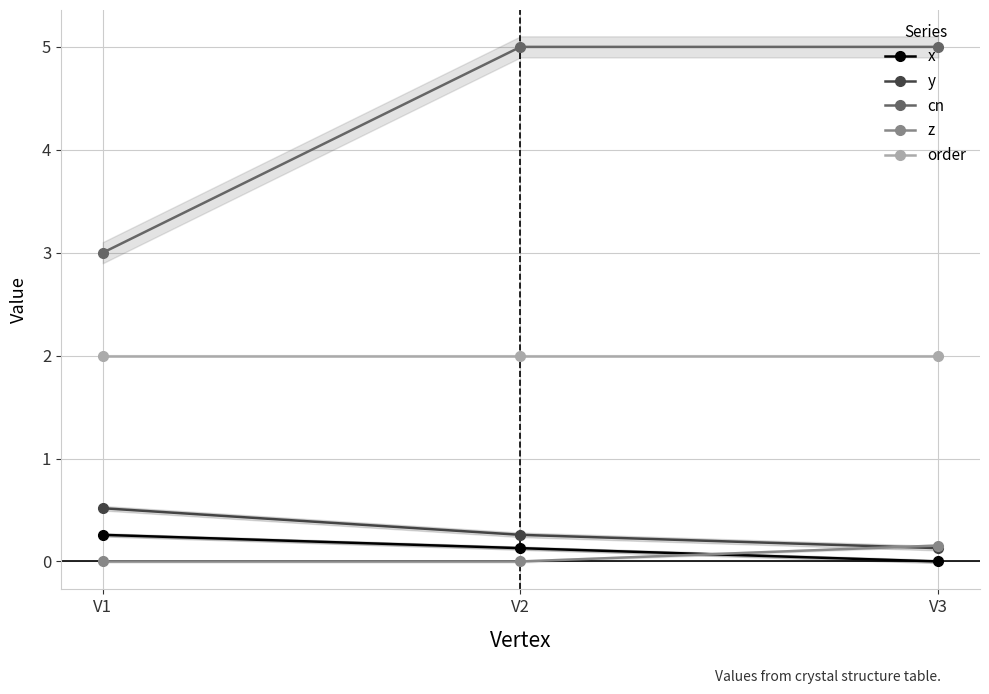

Does the chart display data point markers on the line(s)?

Yes